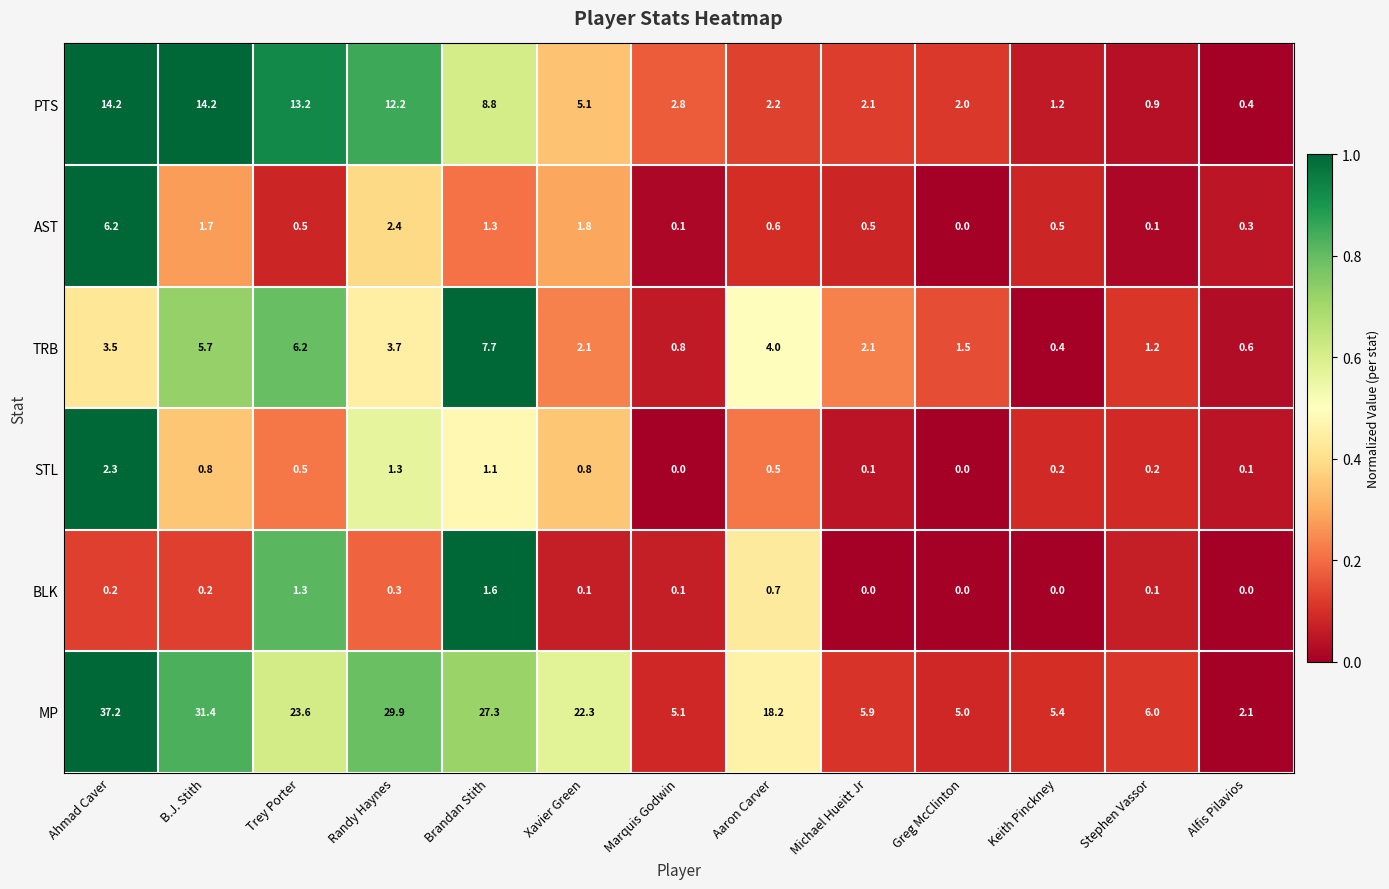

Which series has the largest total across all categories?

MP